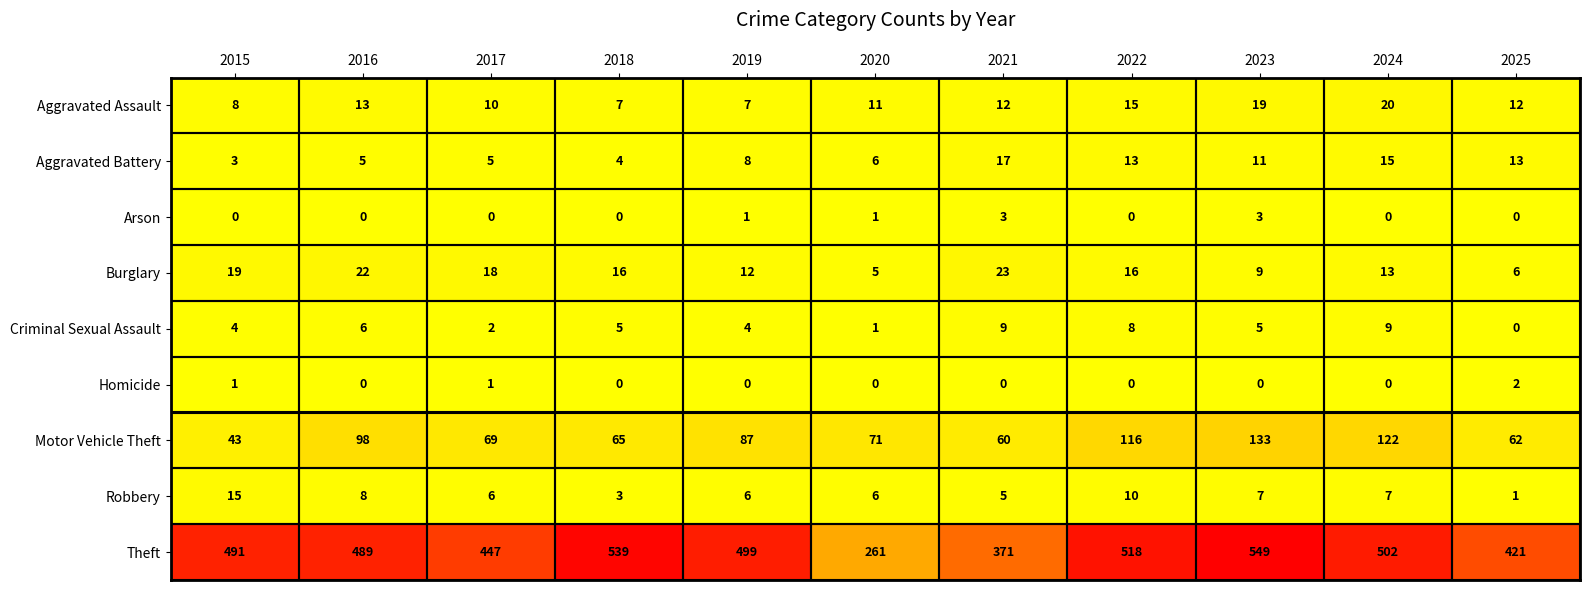

Which series has the largest range (max minus min)?

Theft